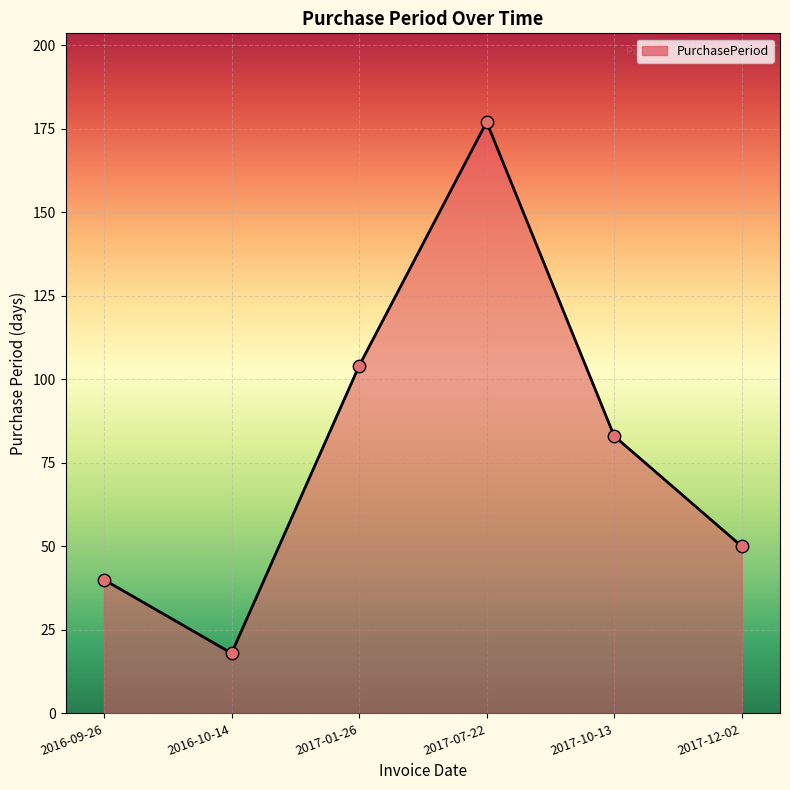

What is the change in value from 2016-10-14 to 2017-10-13?

+65